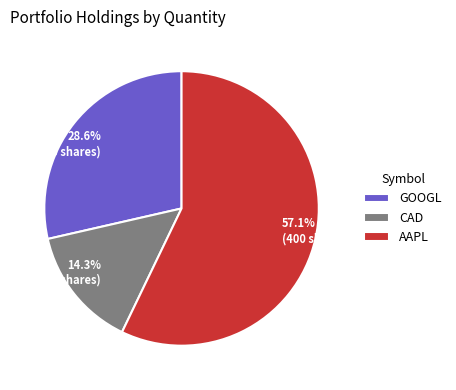

What is the ratio of the value at AAPL to the value at CAD?

4.0